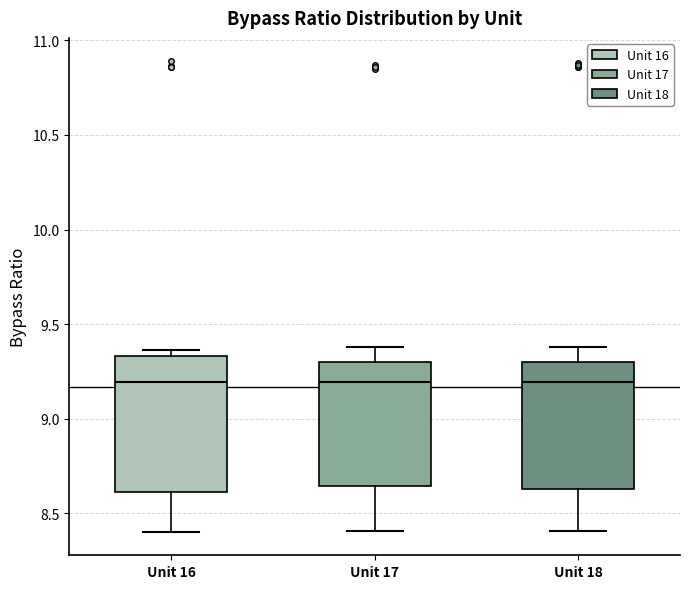

Reading left to right, transcribe this box plot: for each box, give where its median line is, the range the box spans, and where its two whiskers end, as read against the y-axis. The values are not printed on the chart, so give them approximately, as read against the axis.

Unit 16: median 9.20, box 8.60 to 9.35, whiskers 8.40 to 9.35 (just above the box's upper edge)
Unit 17: median 9.20, box 8.65 to 9.30, whiskers 8.40 to 9.40
Unit 18: median 9.20, box 8.65 to 9.30, whiskers 8.40 to 9.40